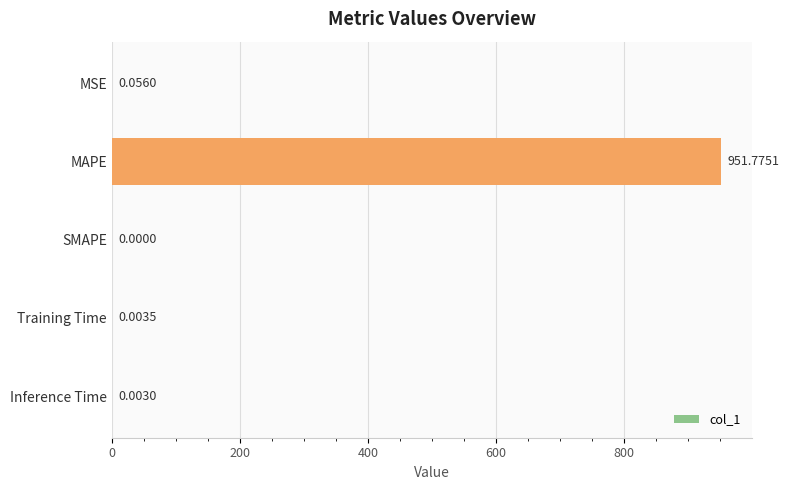

What is the sum of all values?

951.8